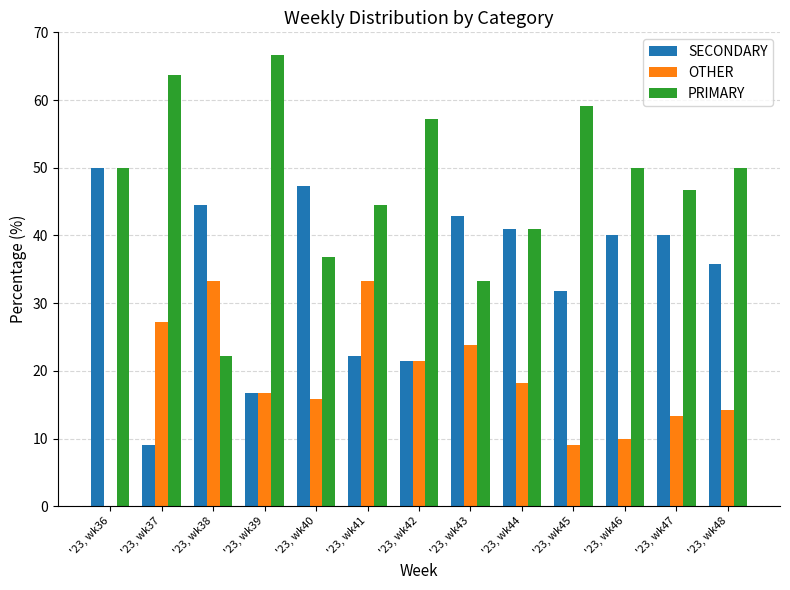

What is the total value across all series at '23, wk37?

100.0